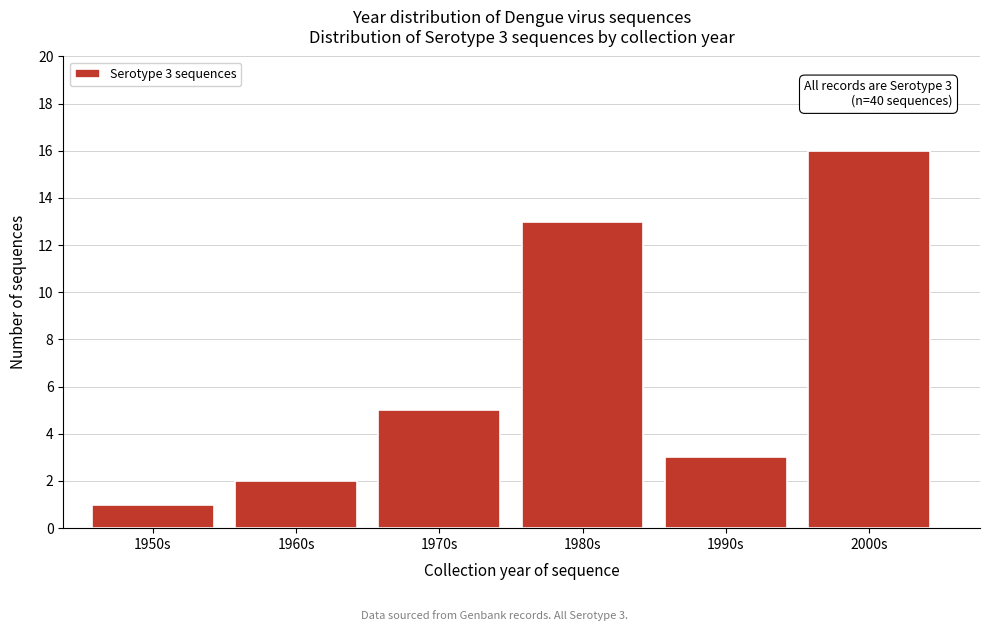

Reading left to right, list all the values displayed in this chart.

1950s=1	1960s=2	1970s=5	1980s=13	1990s=3	2000s=16